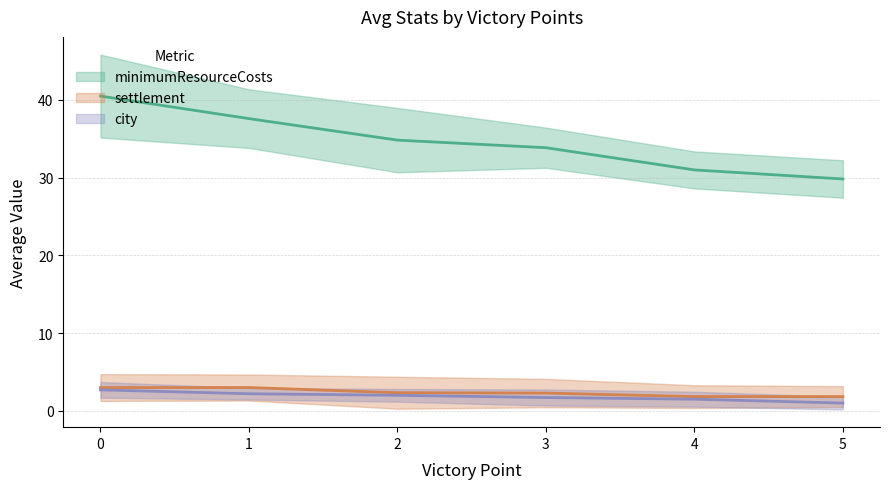

True or false: settlement and city cross at least once.

False